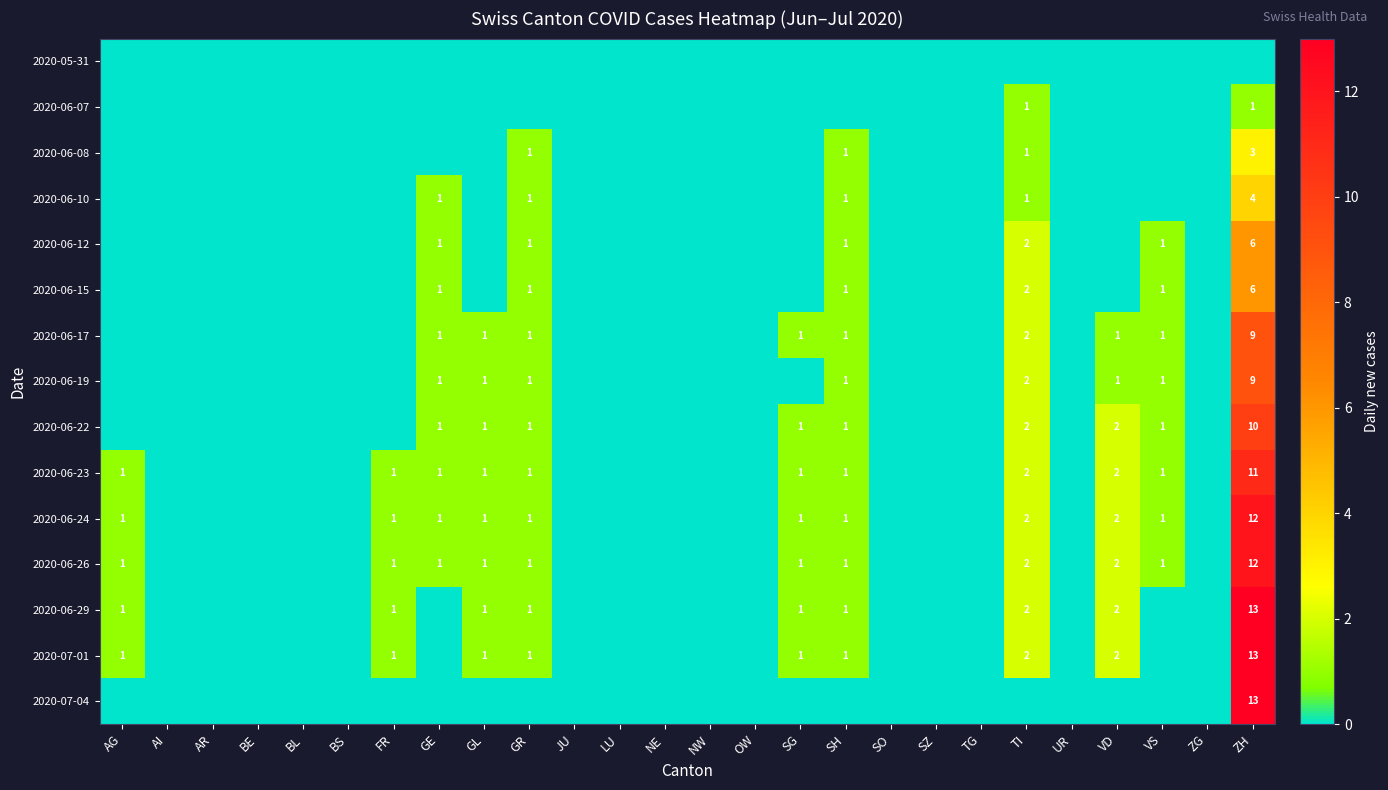

At which category is the sum across all series the highest?

ZH